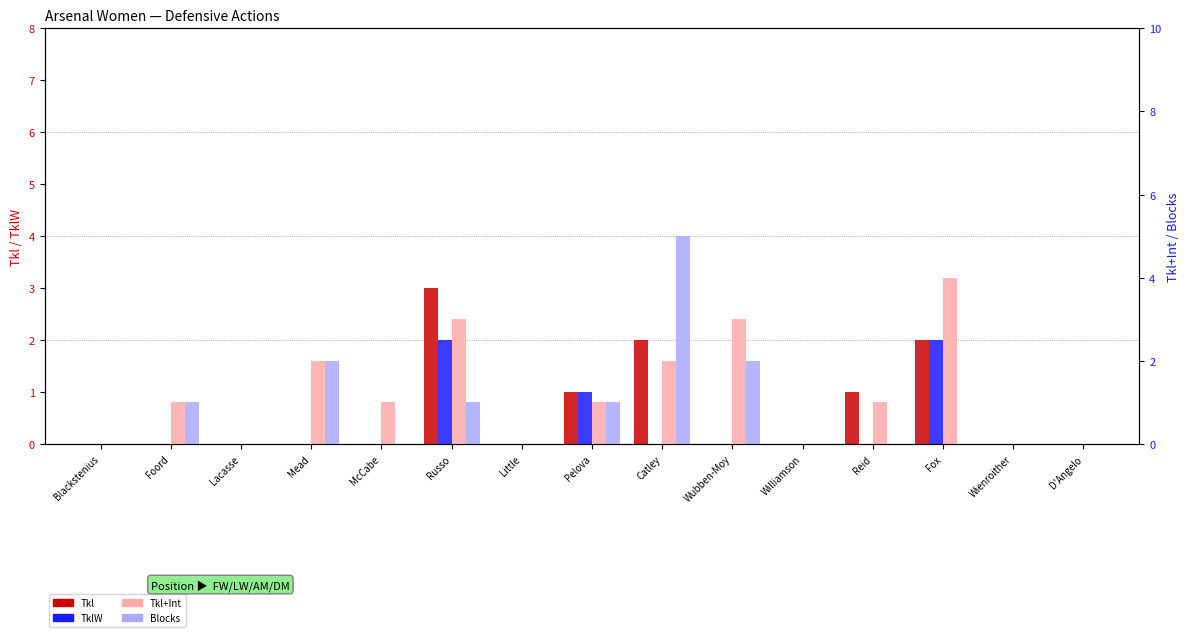

How many Tkl+Int values are between 0 and 2?

12